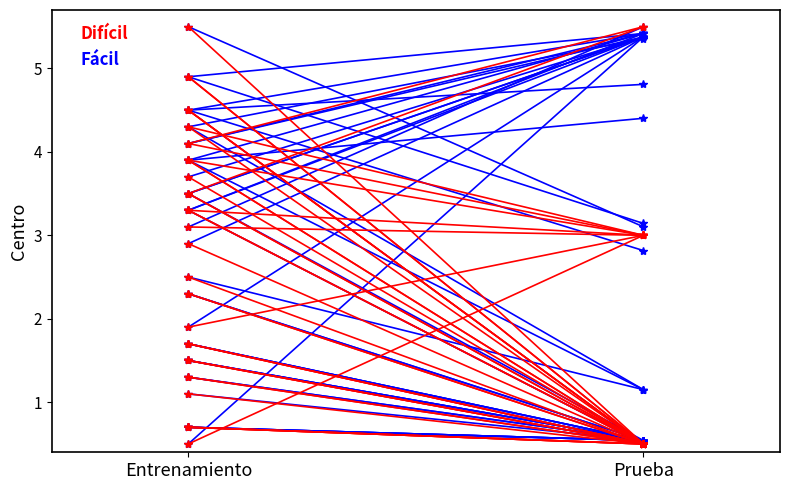

What is the approximate value of Fácil at Prueba?

0.5